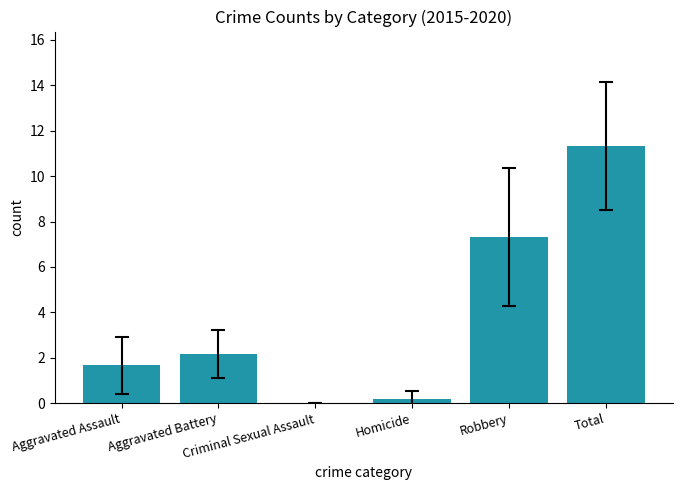

What is the sum of all values?

22.7